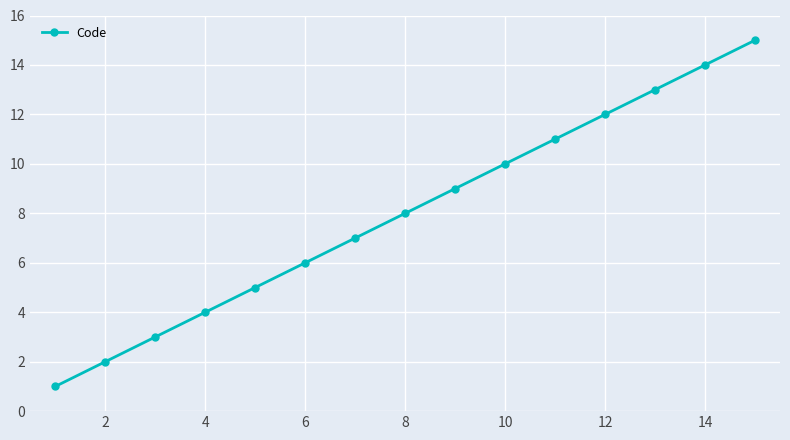

What is the average value?

8